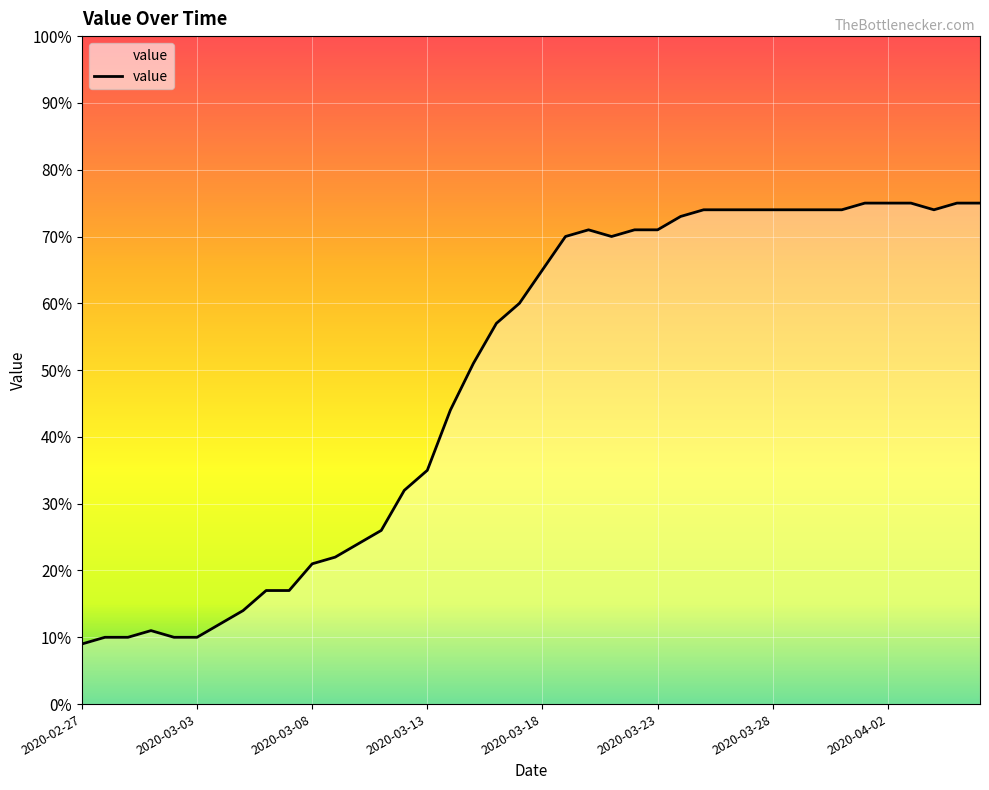

How many values are below 65?

20